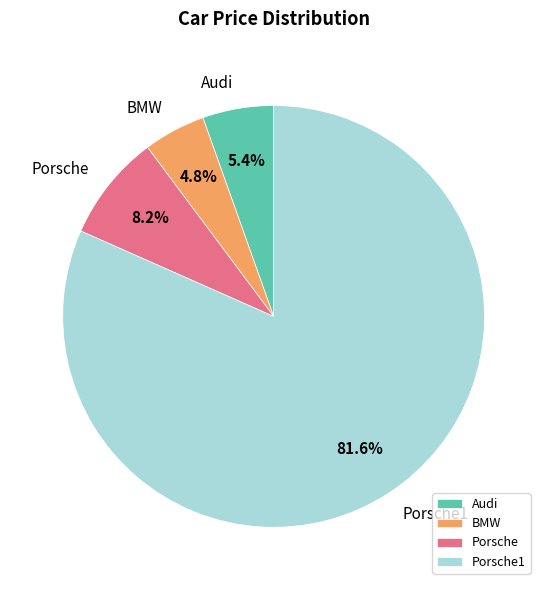

Which slice represents more than half of the pie?

Porsche1